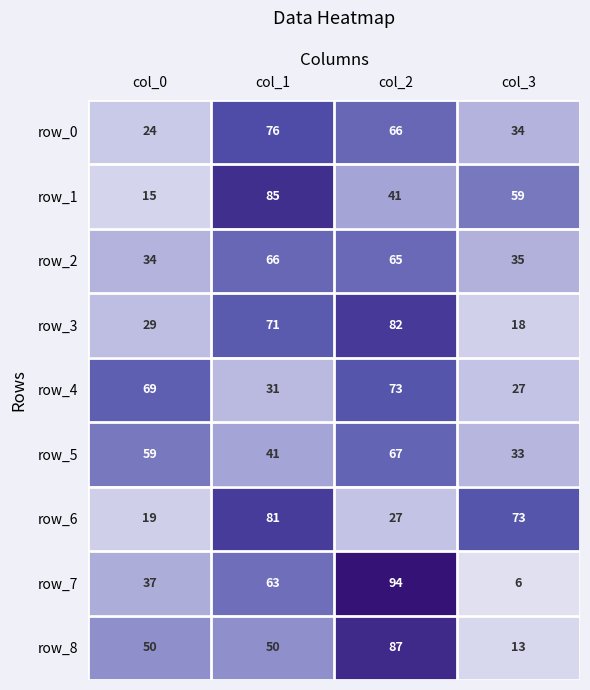

Reading left to right, what are all the values shown in this chart?

row_0: col_0=24	col_1=76	col_2=66	col_3=34
row_1: col_0=15	col_1=85	col_2=41	col_3=59
row_2: col_0=34	col_1=66	col_2=65	col_3=35
row_3: col_0=29	col_1=71	col_2=82	col_3=18
row_4: col_0=69	col_1=31	col_2=73	col_3=27
row_5: col_0=59	col_1=41	col_2=67	col_3=33
row_6: col_0=19	col_1=81	col_2=27	col_3=73
row_7: col_0=37	col_1=63	col_2=94	col_3=6
row_8: col_0=50	col_1=50	col_2=87	col_3=13